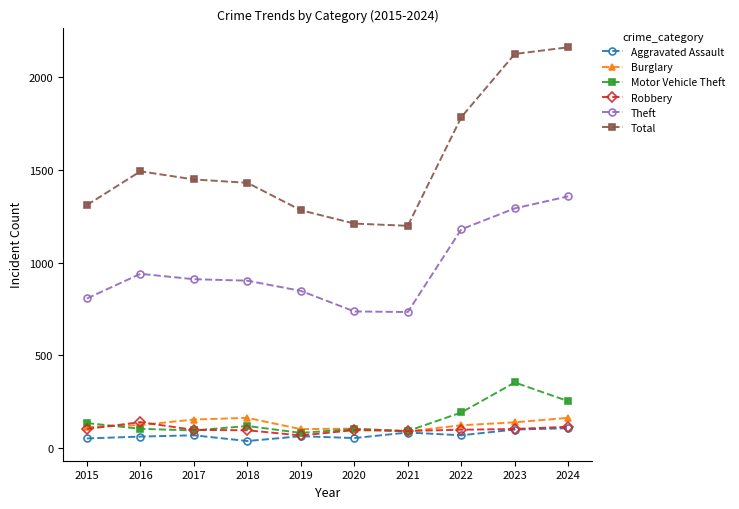

Which series has the widest spread of values?

Total